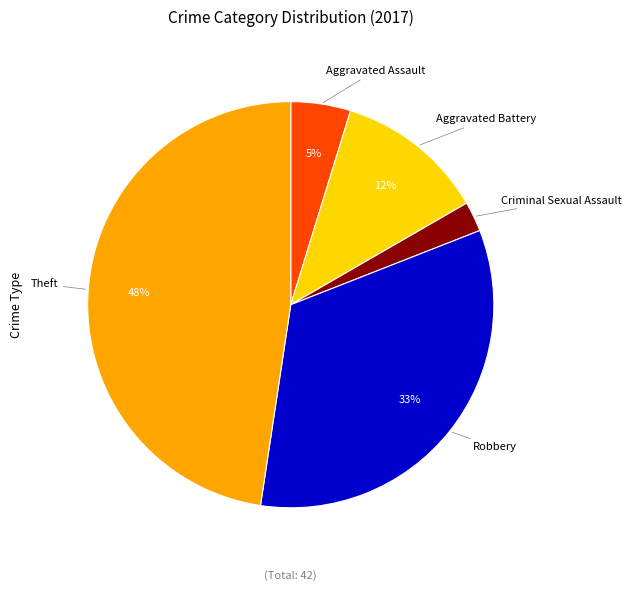

To the nearest percent, what is the average slice percentage?

20%